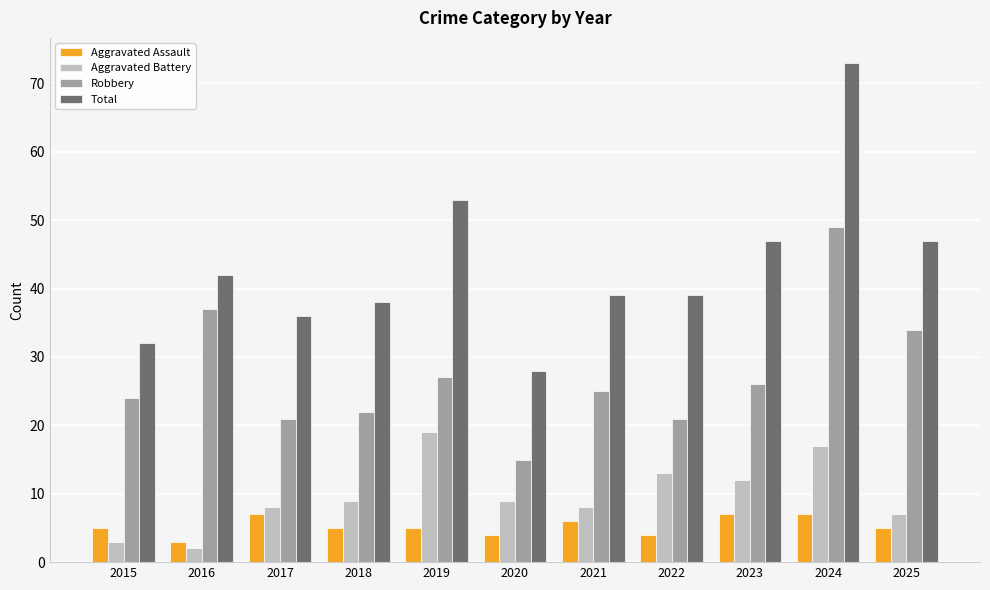

What is the total value across all series at 2019?

104